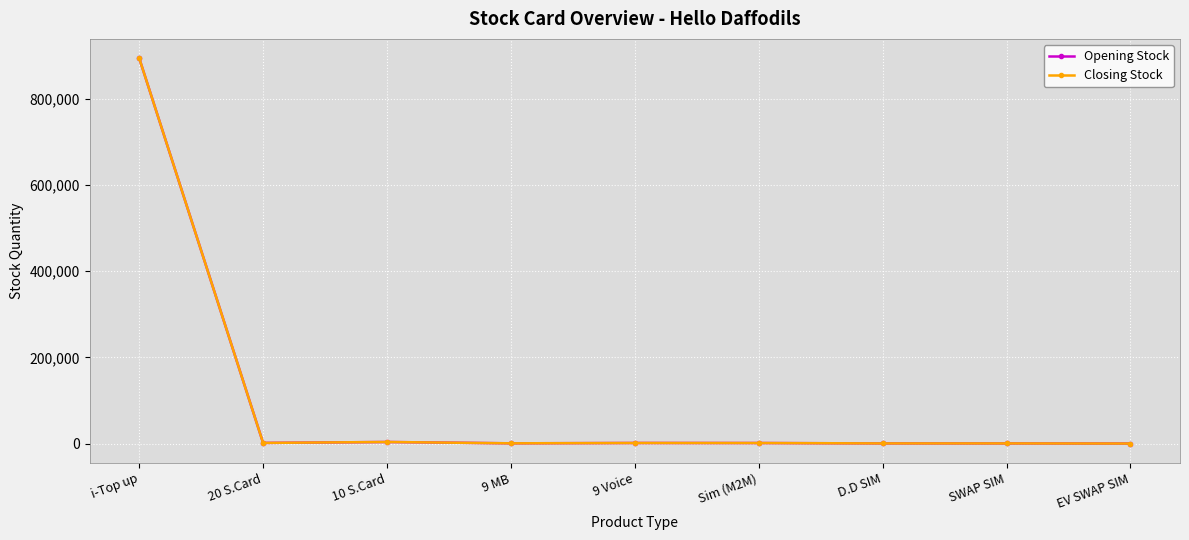

At which category does the chart reach its peak across all series?

i-Top up